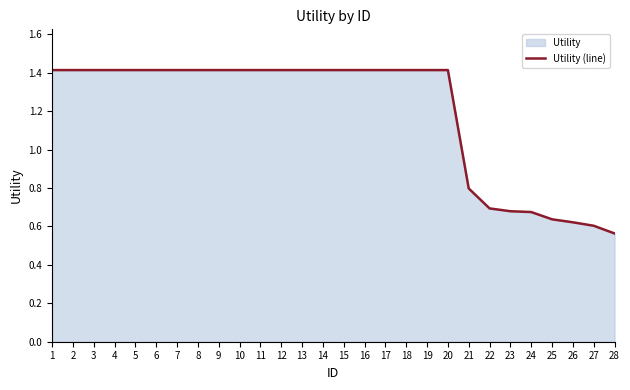

What is the minimum value shown in the chart?

0.6